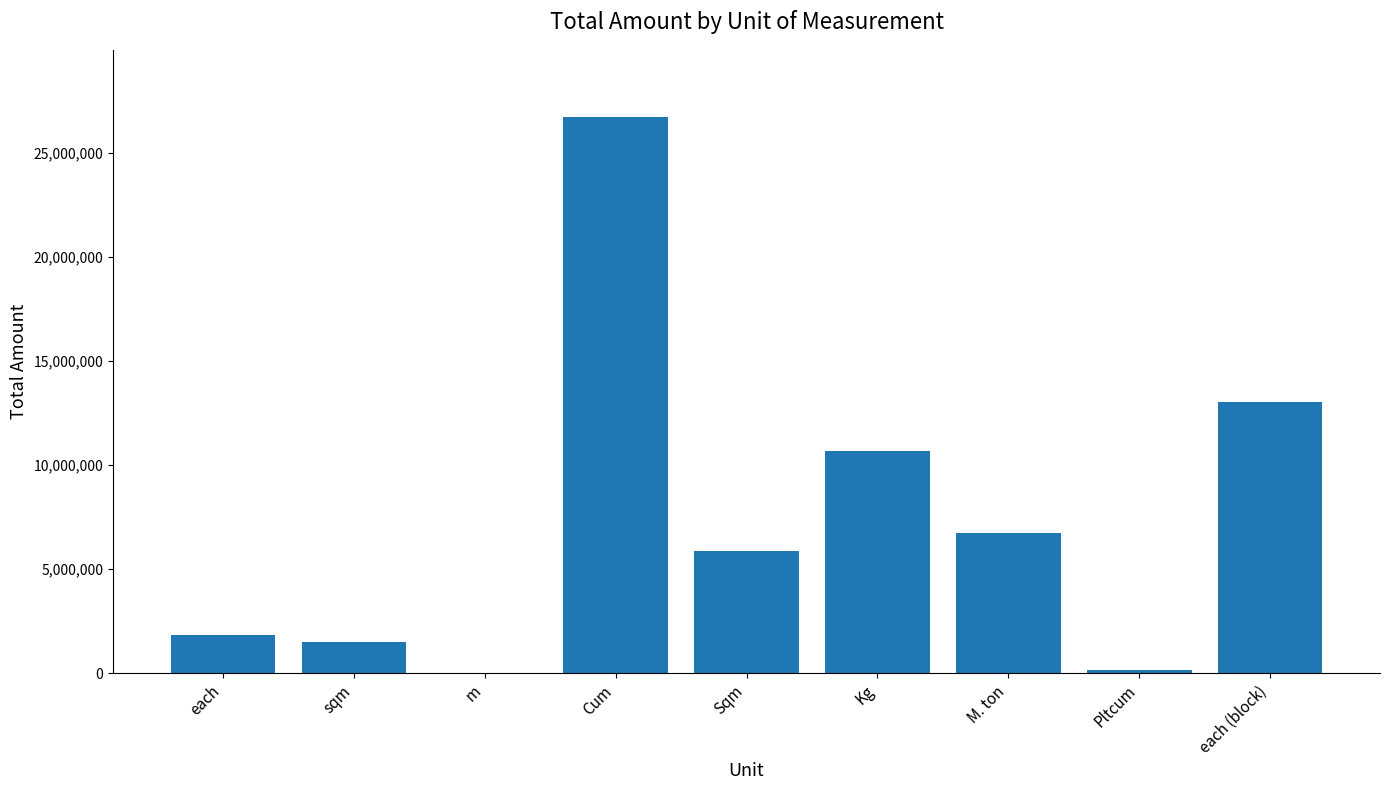

Approximately how many times larger is the value at each (block) compared to m?

804.1